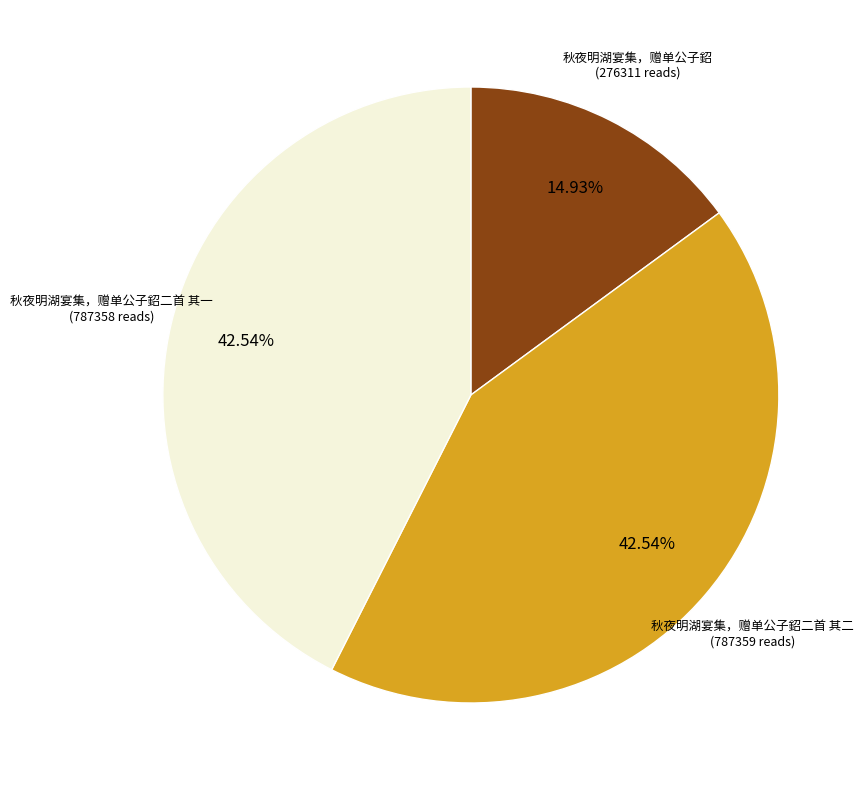

Does any single category account for the majority?

No